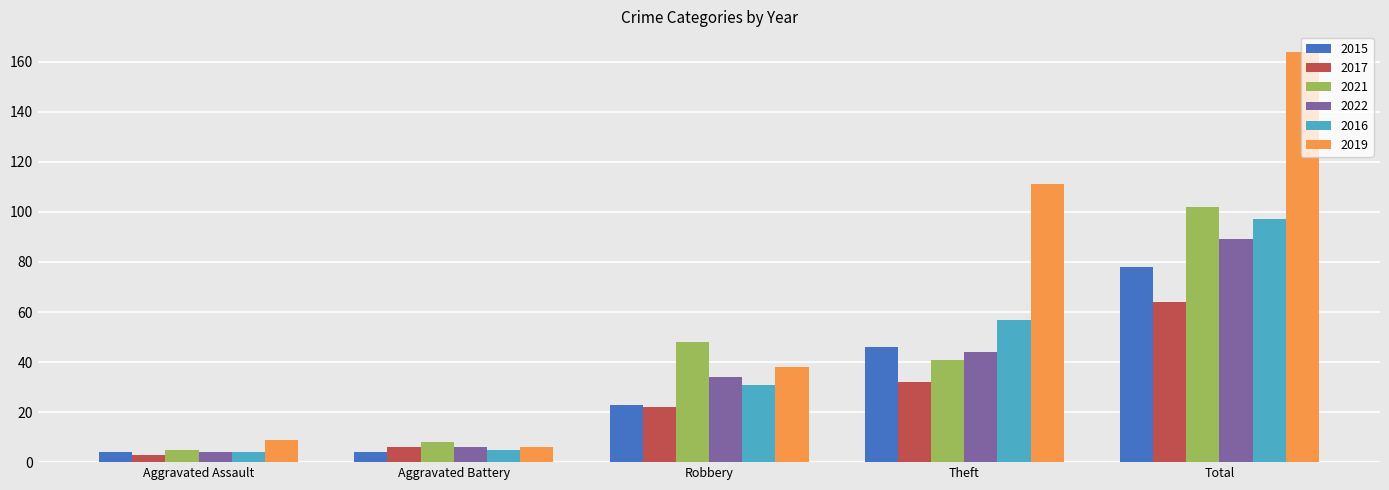

How many values in the 2016 series are below 31?

2